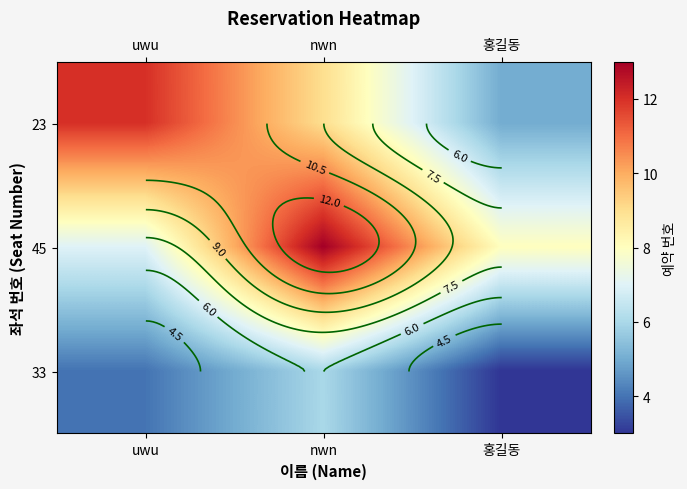

What is the average value of the 23 series?

9